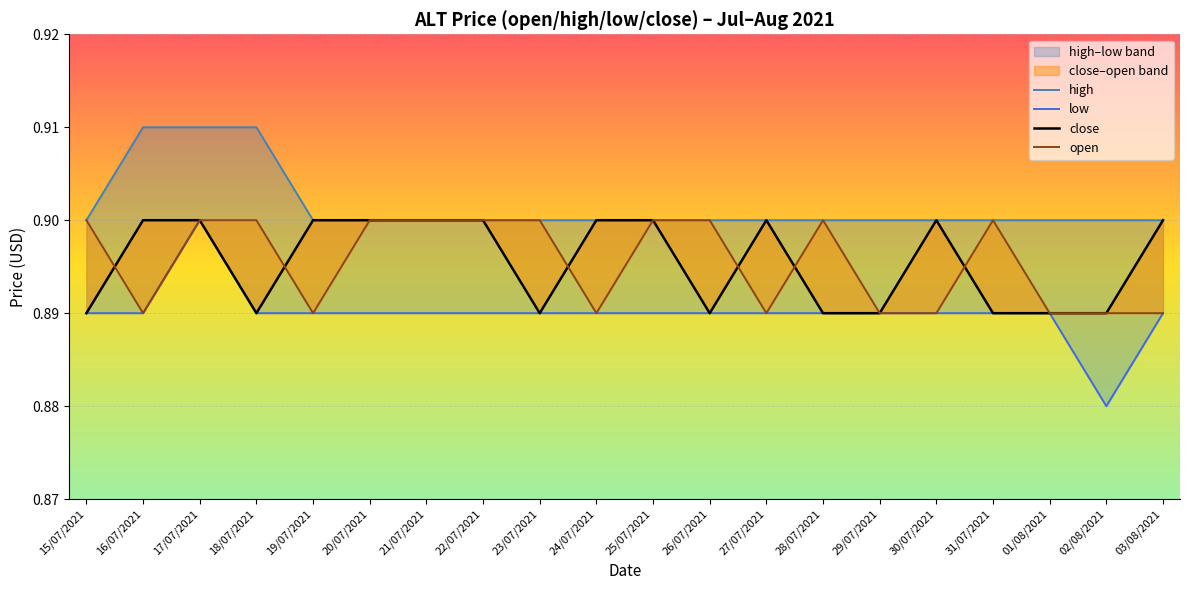

How many interior local valleys does the low series have?

1